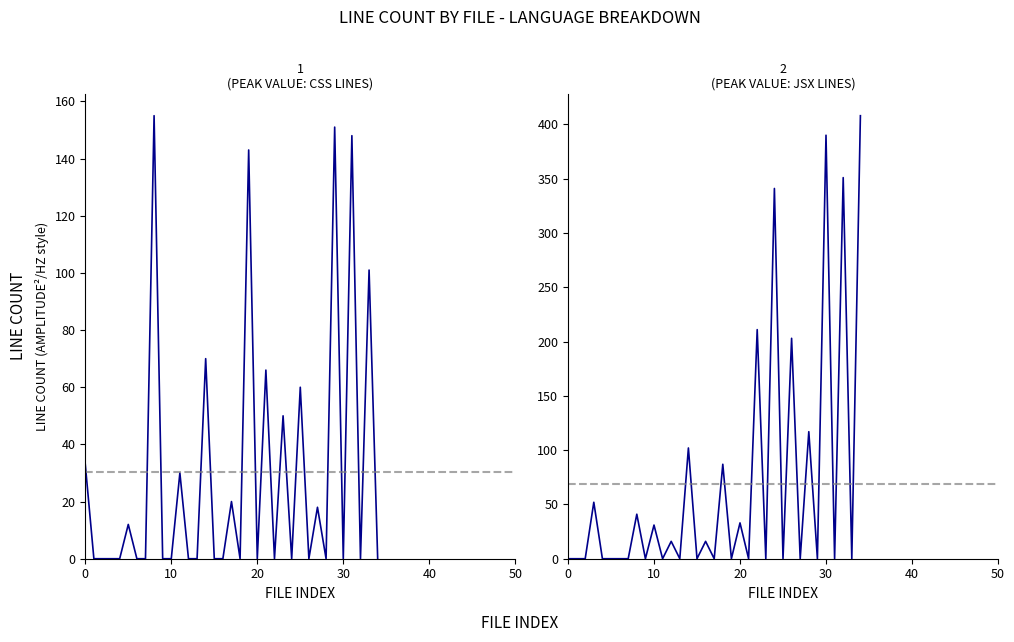

Which category has the lowest value across all series?

10